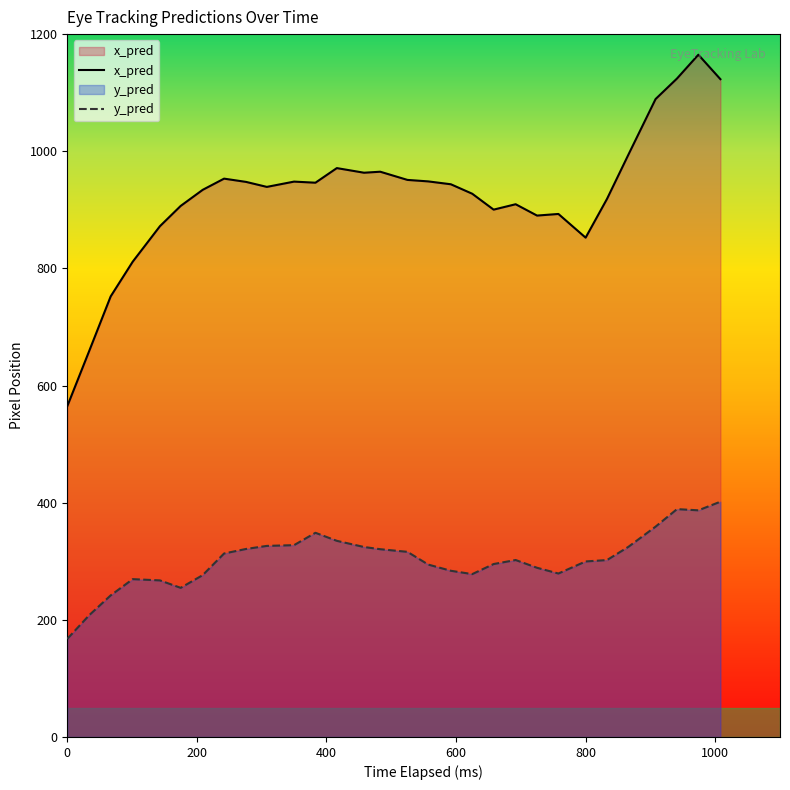

List the series in order of their peak value, lowest first.

y_pred, x_pred